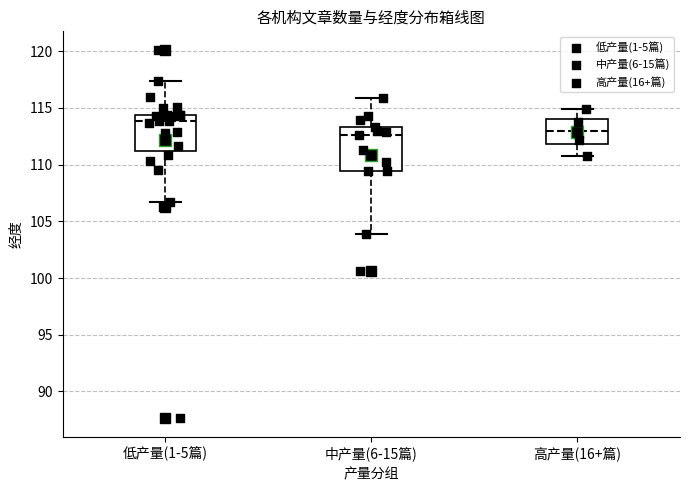

Reading left to right, transcribe this box plot: for each box, give where its median line is, the range the box spans, and where its two whiskers end, as read against the y-axis. The values are not printed on the chart, so give them approximately, as read against the axis.

低产量(1-5篇): median 114.0, box 111.0 to 114.5, whiskers 106.5 to 117.5
中产量(6-15篇): median 112.5, box 109.5 to 113.5, whiskers 104.0 to 116.0
高产量(16+篇): median 113.0, box 112.0 to 114.0, whiskers 111.0 to 115.0